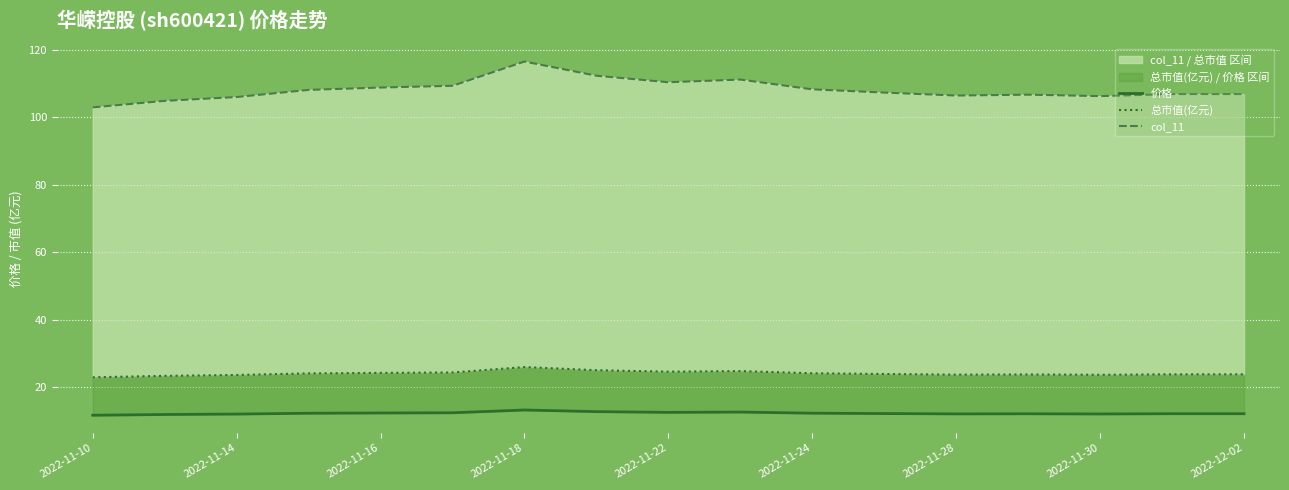

How many lines are shown in the chart?

3